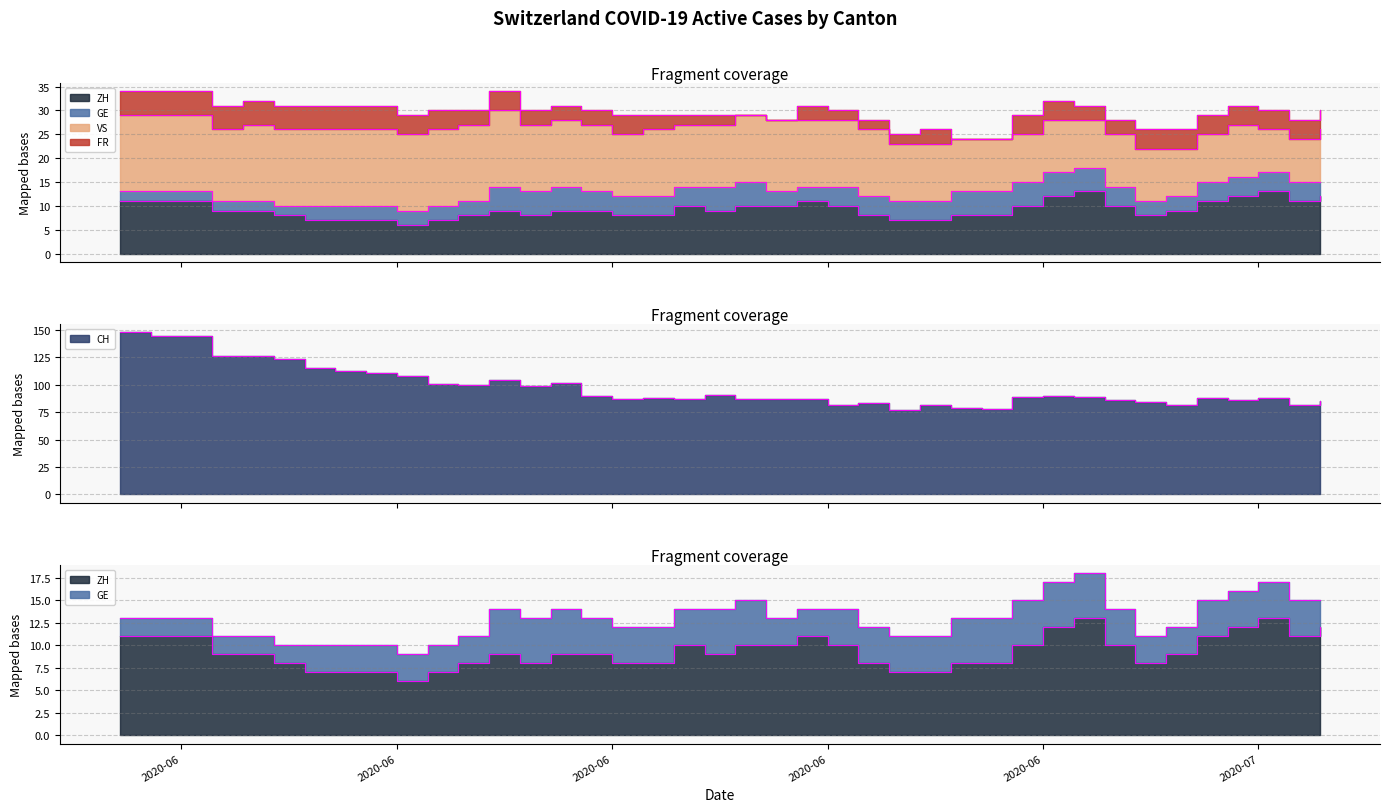

What is the spread (max minus min) of values at 2020-06-01?

143